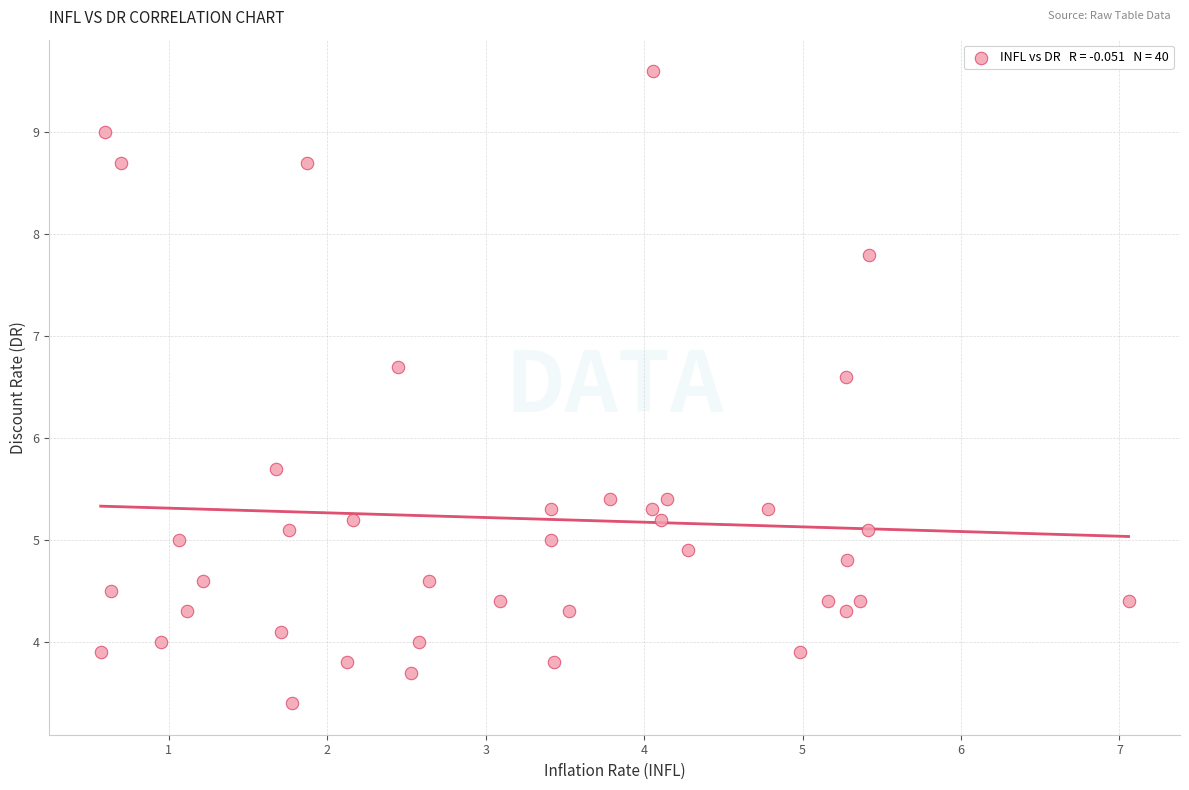

What is the range of X values (max minus min)?

6.5